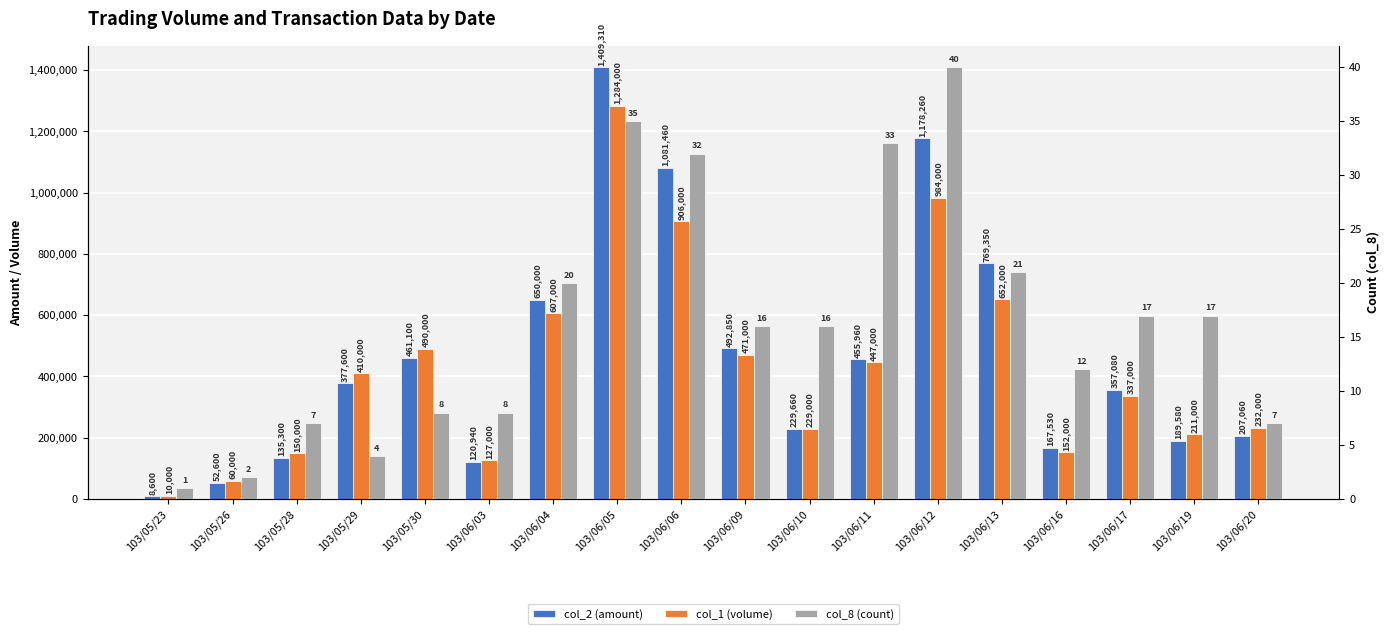

Which category has the lowest value in the col_1 (volume) series?

103/05/23